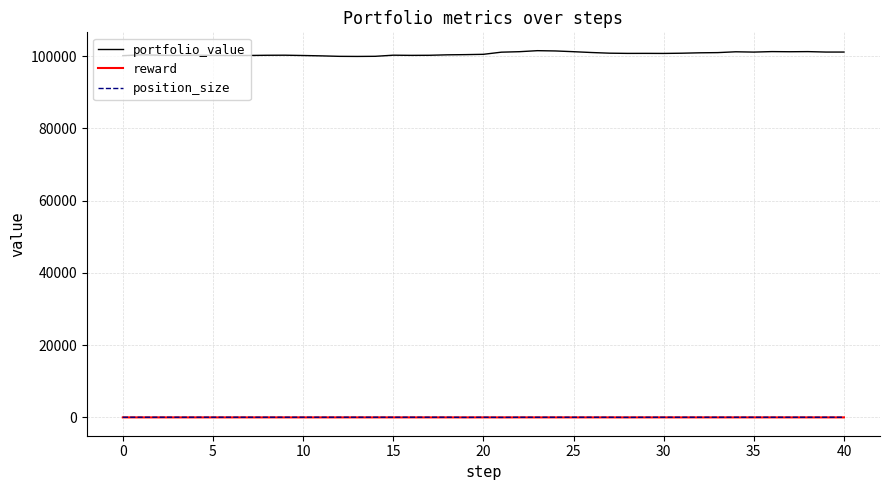

Which series has the largest total across all categories?

portfolio_value